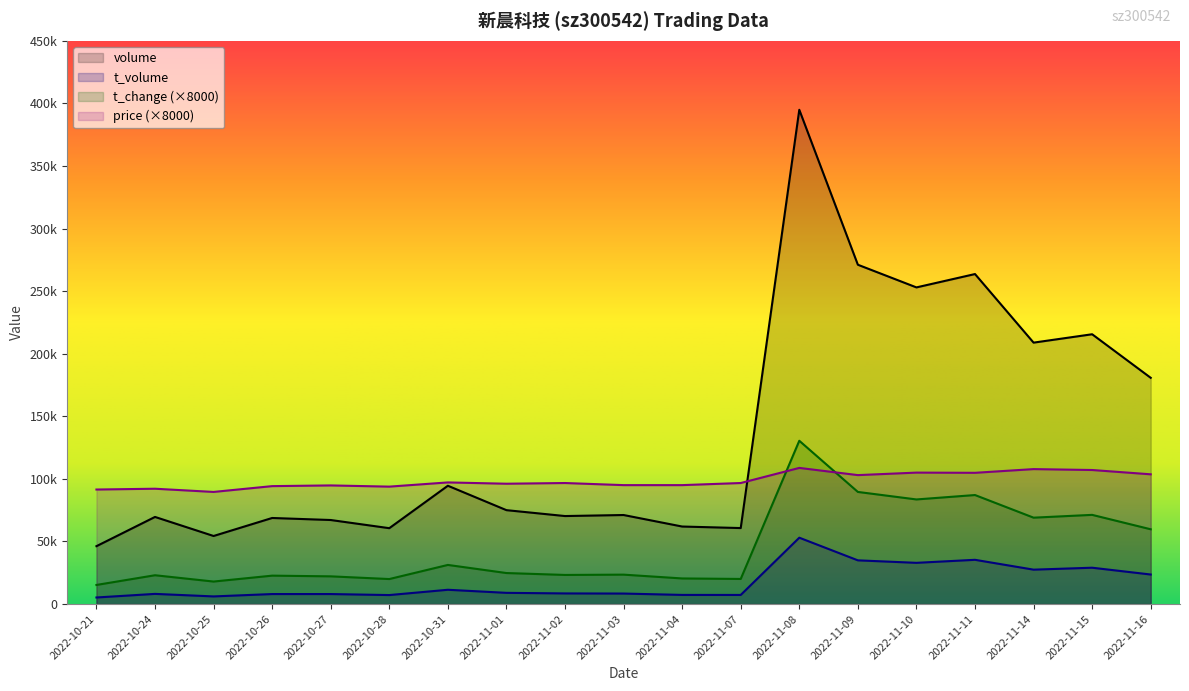

What is the smallest value displayed?

5270.0